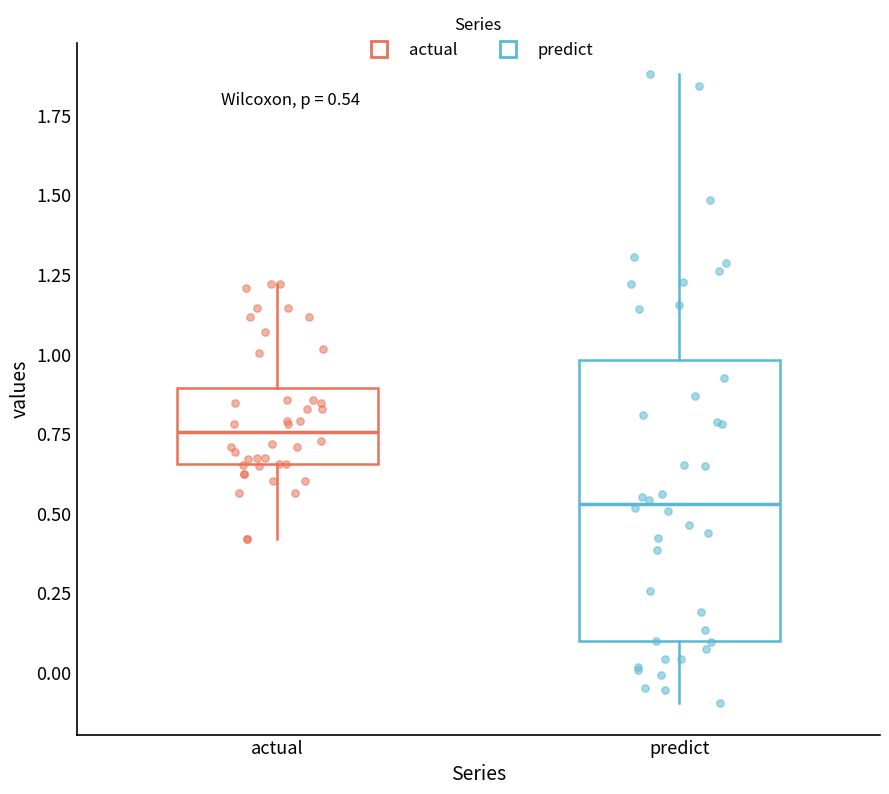

Which box's median line is the highest?

actual